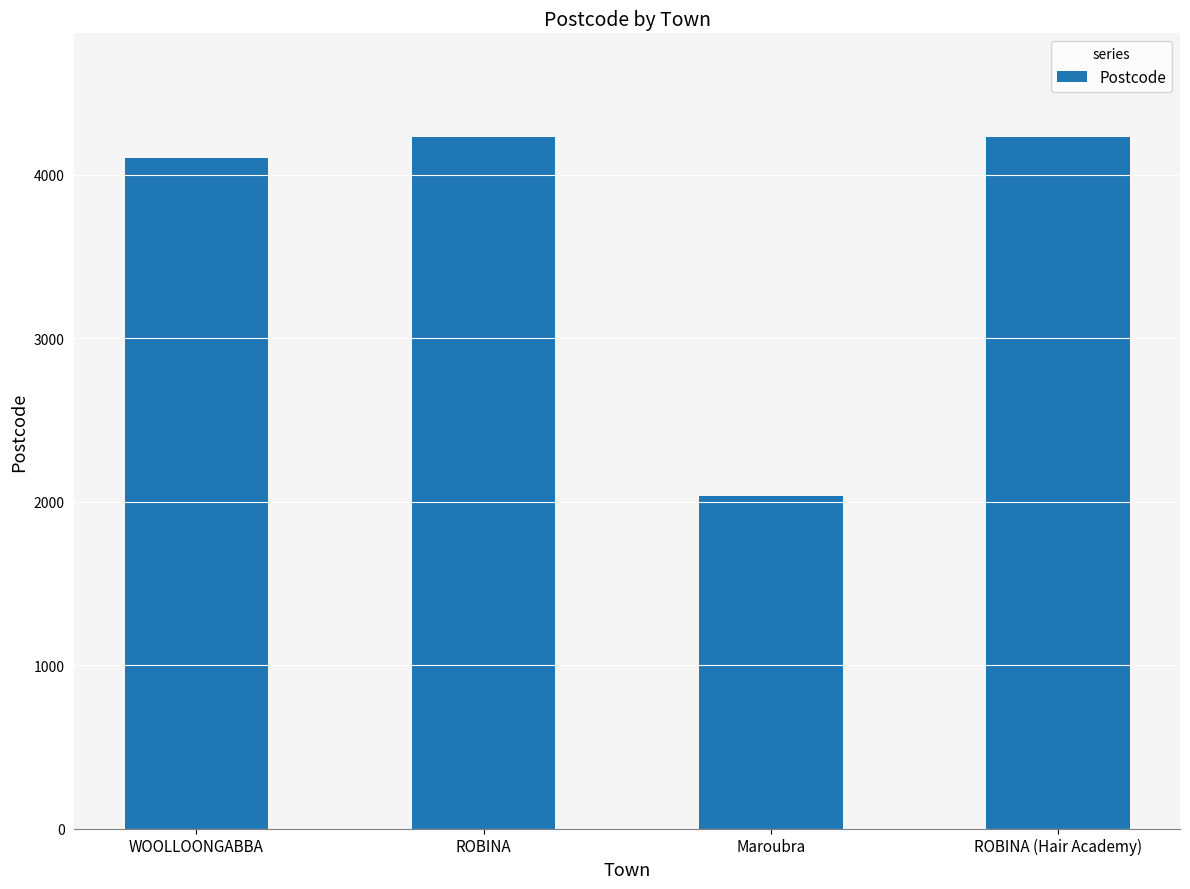

What position from the left is ROBINA (Hair Academy)?

4